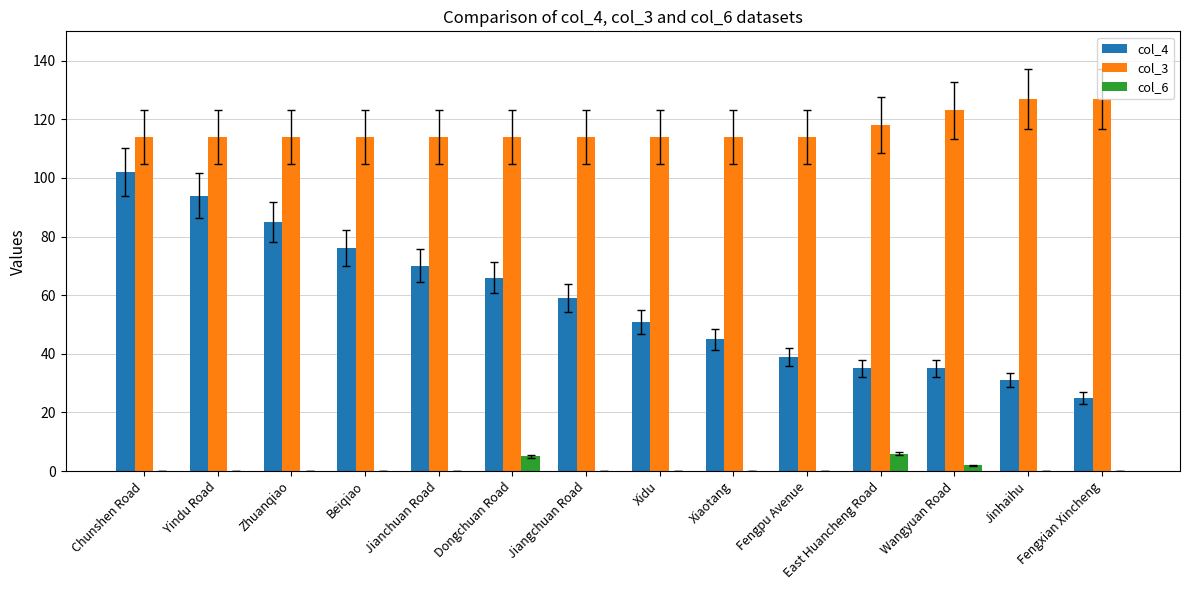

Reading left to right, list all the values displayed in this chart.

col_4: 102	94	85	76	70	66	59	51	45	39	35	35	31	25
col_3: 114	114	114	114	114	114	114	114	114	114	118	123	127	127
col_6: 0	0	0	0	0	5	0	0	0	0	6	2	0	0